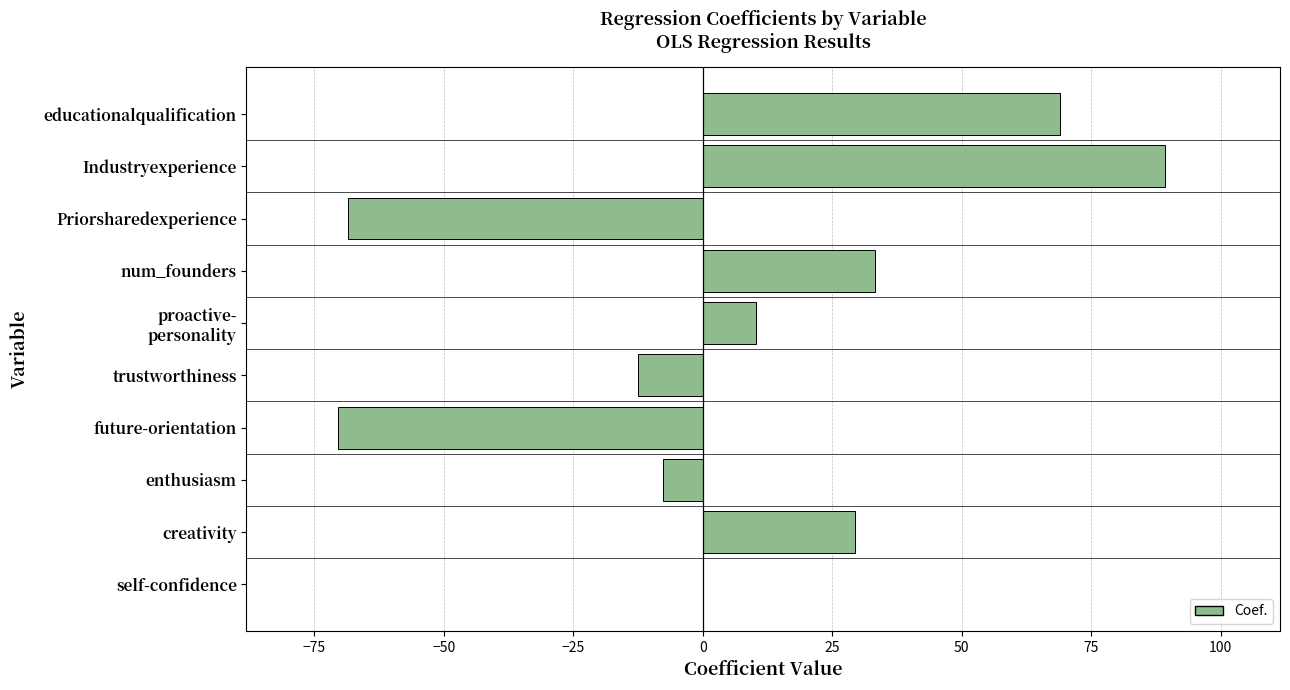

What is the change in value from future-orientation to num_founders?

+103.6